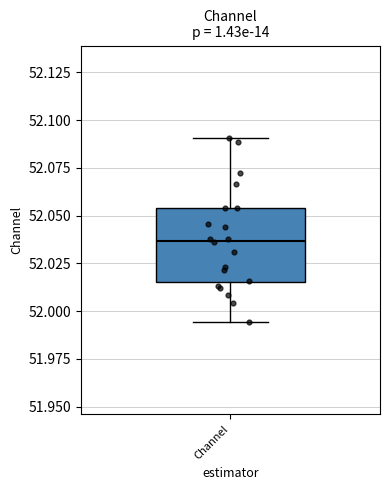

Transcribe this box plot: give where the median line is, the range the box spans, and where the two whiskers end, as read against the y-axis. The values are not printed on the chart, so give them approximately, as read against the axis.

median 52.035, box 52.015 to 52.055, whiskers 51.995 to 52.090